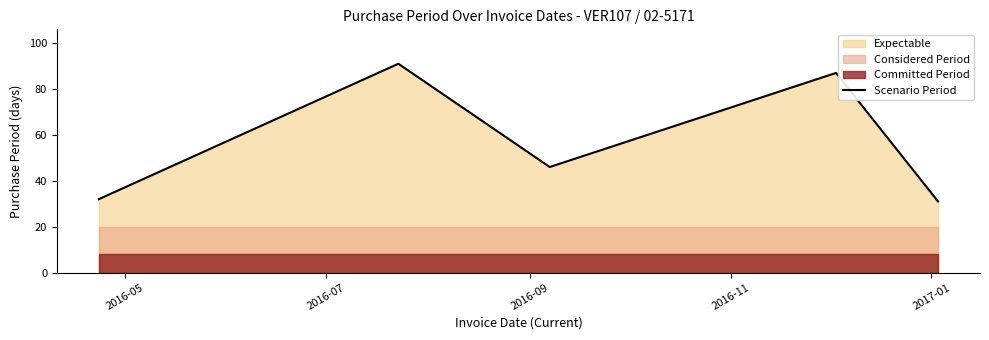

What position from the right is 2017-01?

1